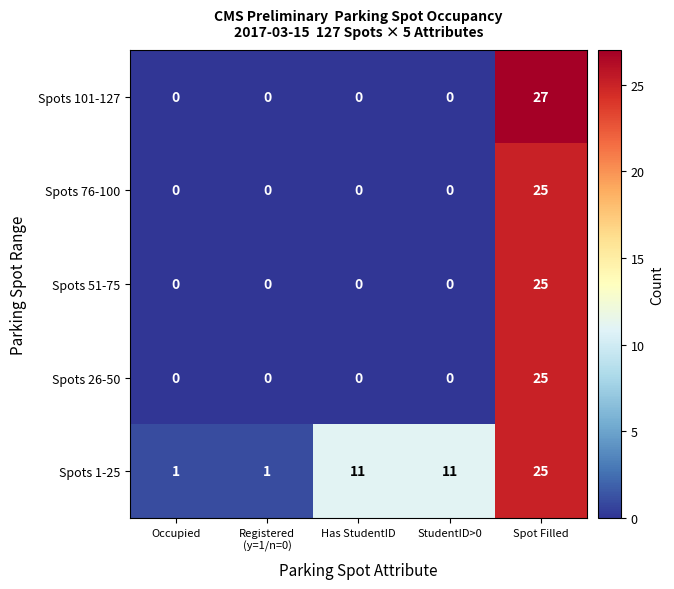

Which label corresponds to the largest value in the chart?

Spot Filled